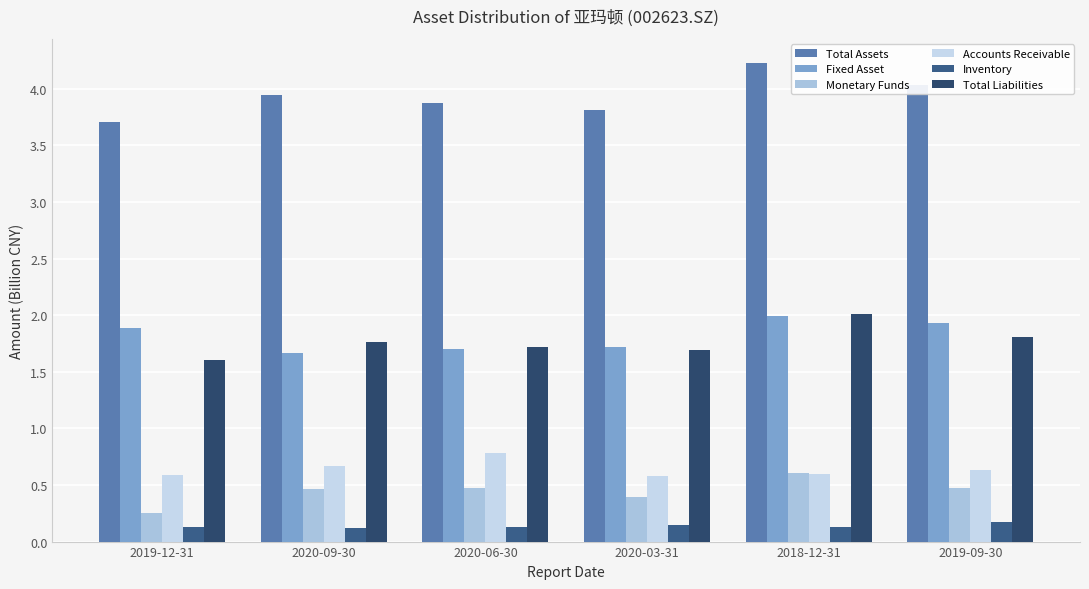

True or false: Fixed Asset has a value of 2.7 at 2019-09-30.

False